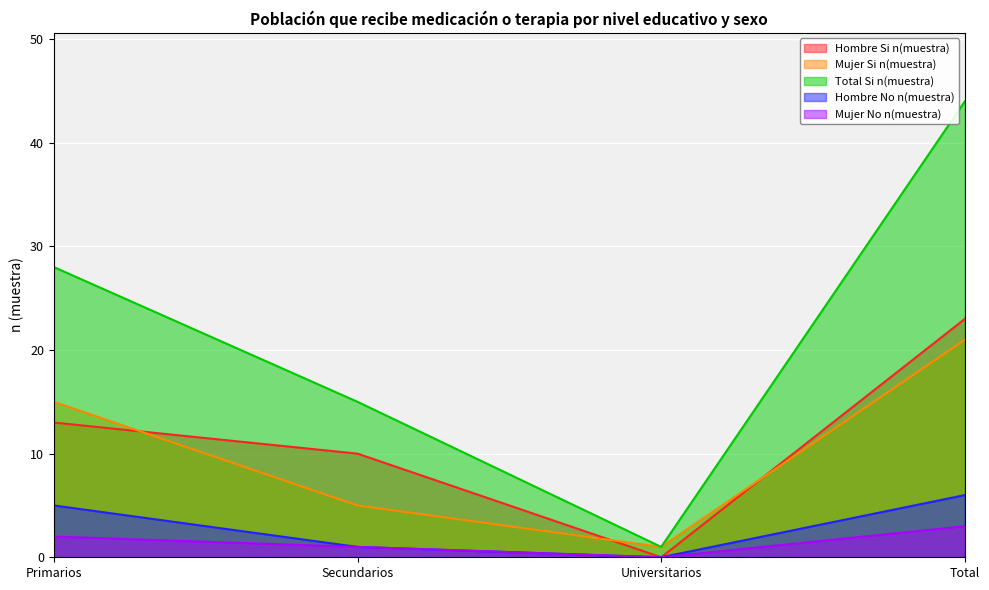

Reading left to right, extract all data points from this chart.

Hombre Si n(muestra): 13	10	0	23
Mujer Si n(muestra): 15	5	1	21
Total Si n(muestra): 28	15	1	44
Hombre No n(muestra): 5	1	0	6
Mujer No n(muestra): 2	1	0	3